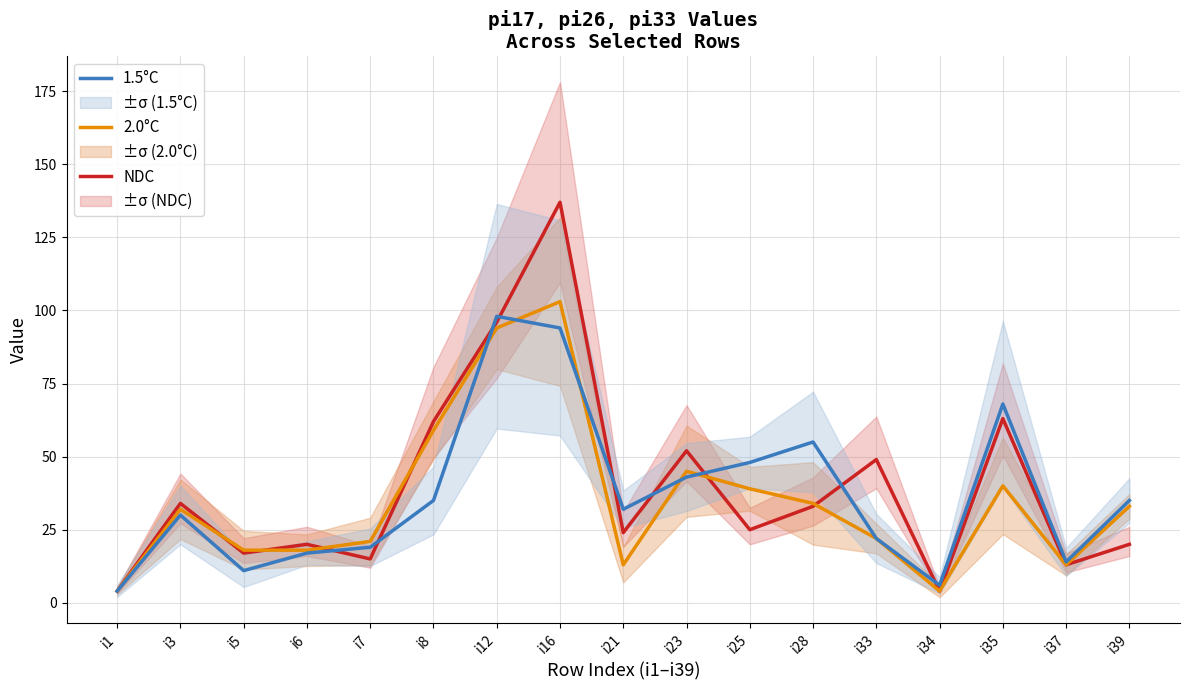

What is the lowest value of the 1.5°C series?

4